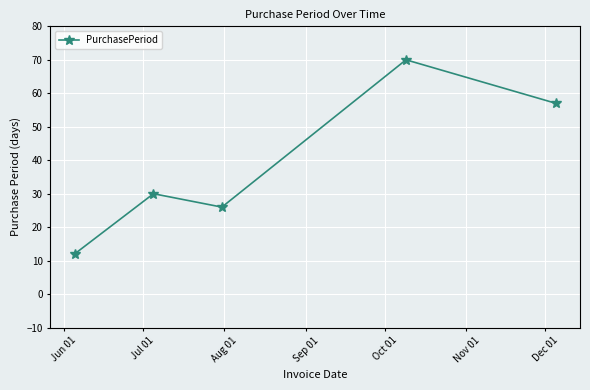

What is the value of the 3rd point from the left?

26